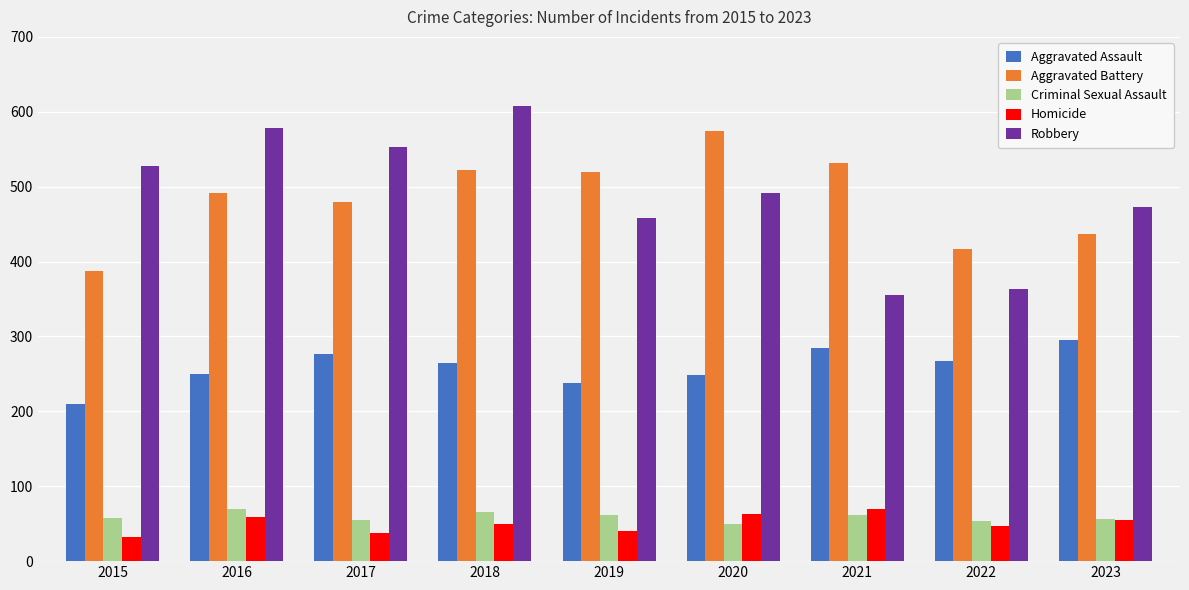

What is the approximate value of Aggravated Battery at 2018?

522